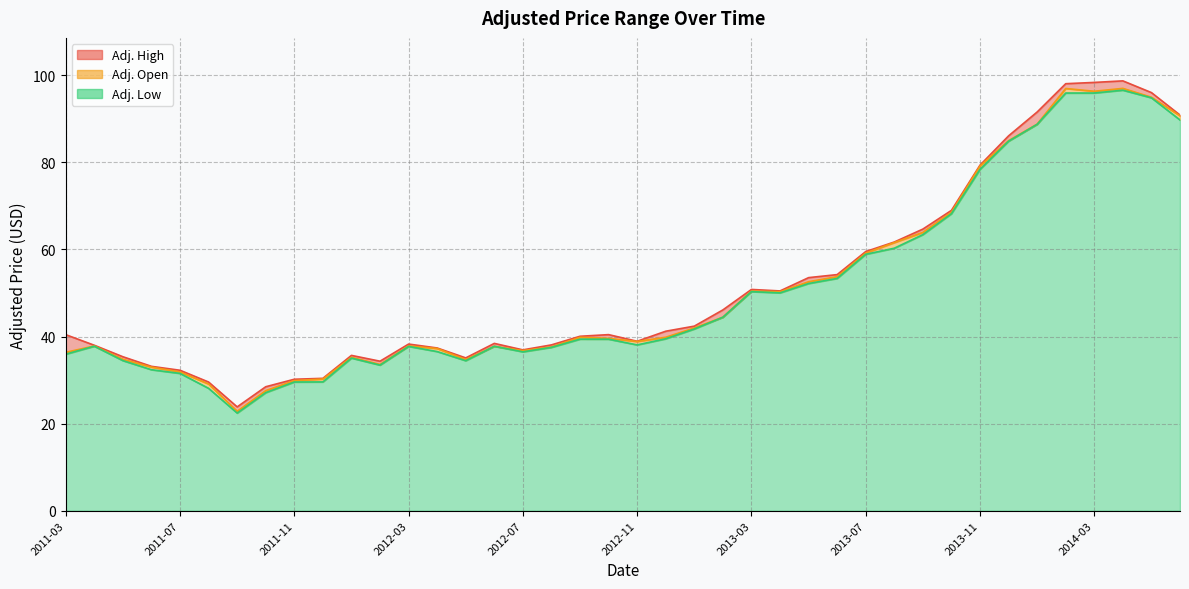

What position from the left is 2012-09?

19